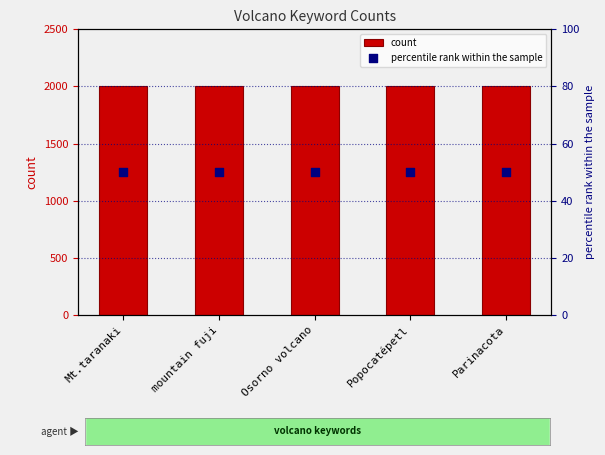

What are all the series names shown in the legend?

count, percentile rank within the sample